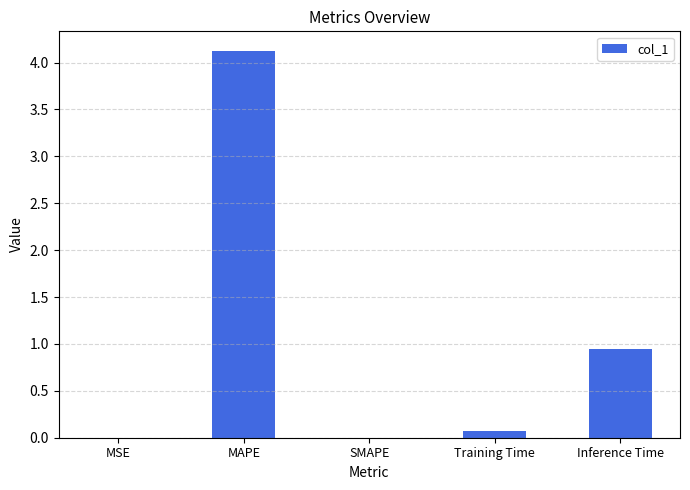

Between MAPE and SMAPE, which is larger?

MAPE